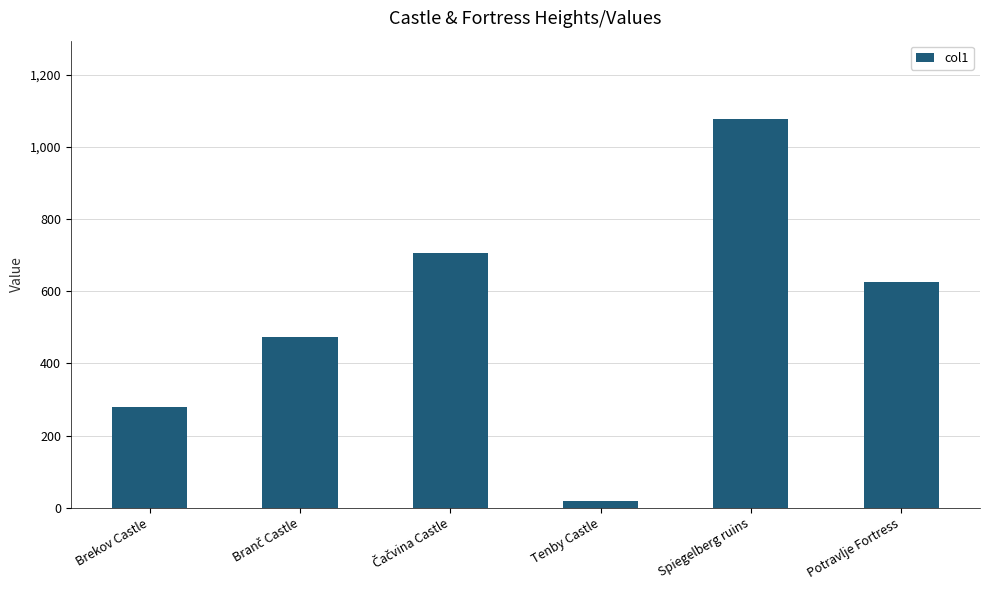

Count the number of categories in the chart.

6